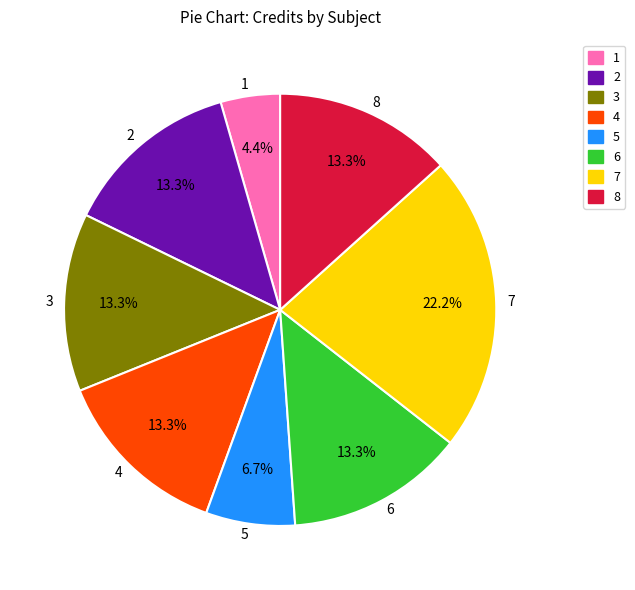

To the nearest percent, what is the combined percentage of 4 and 7?

36%